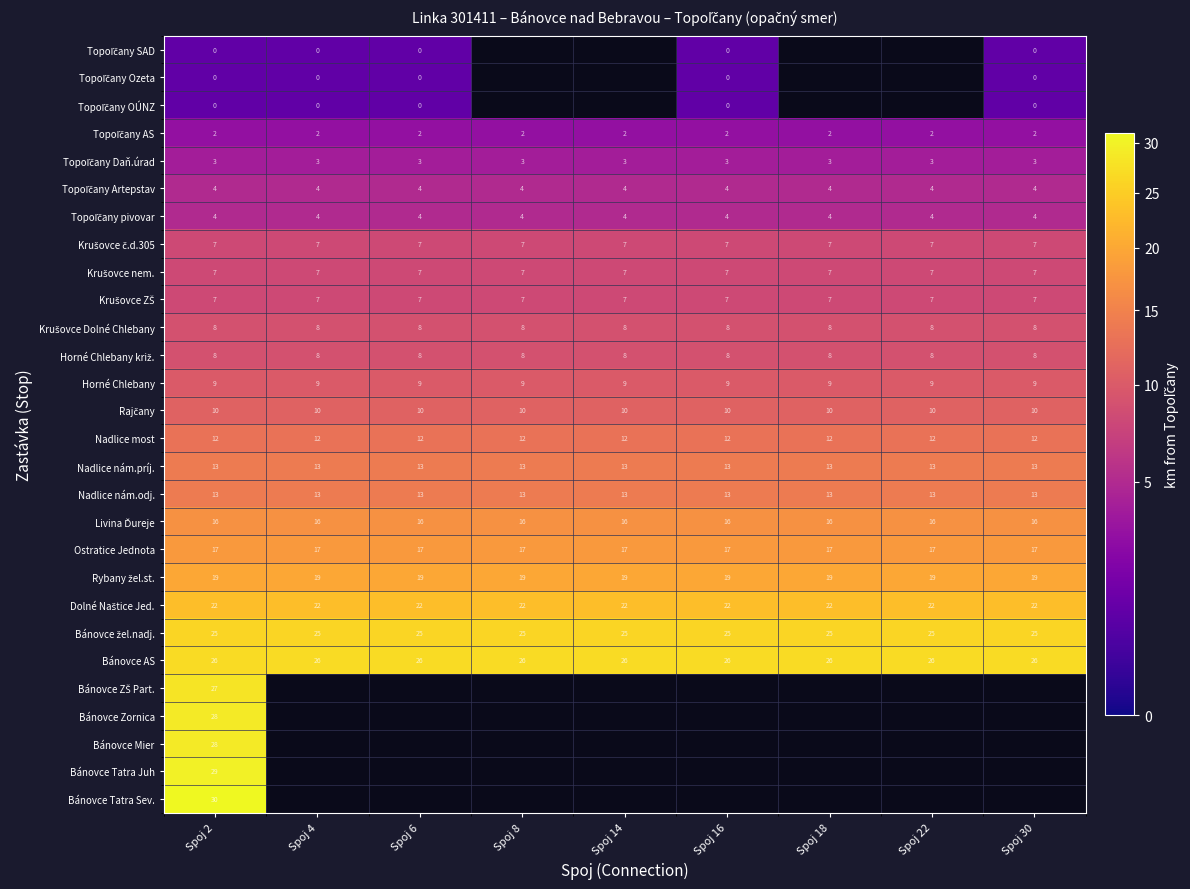

What is the approximate value of Nadlice most at Spoj 2?

12